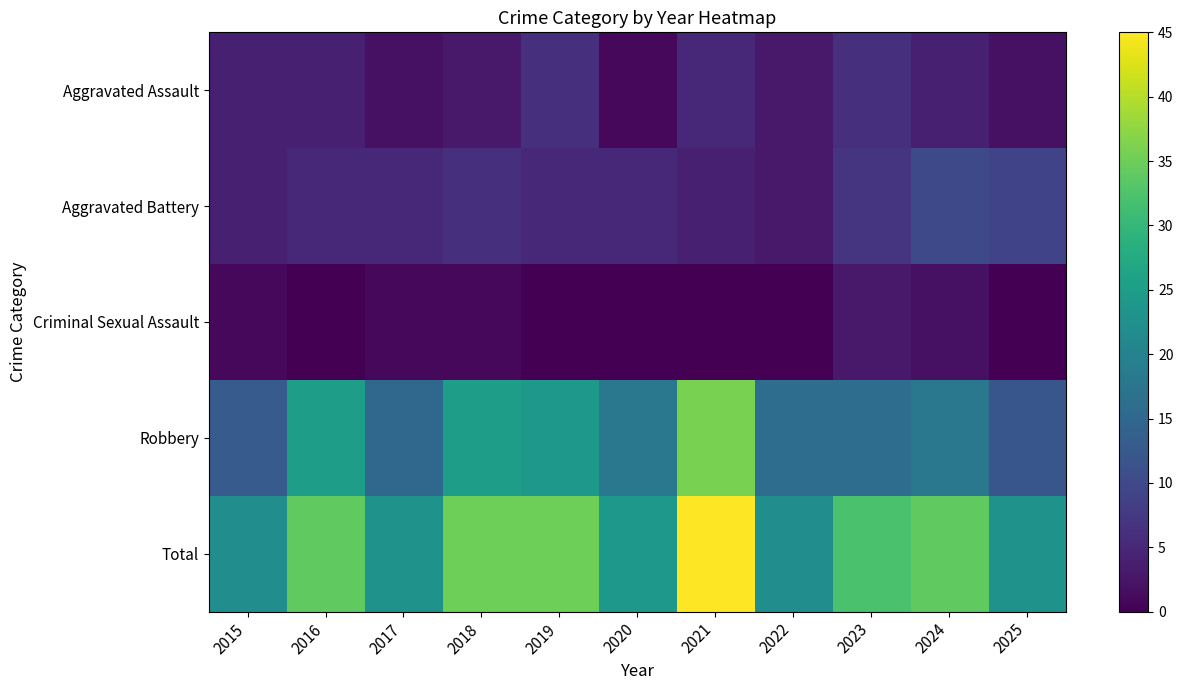

Count the number of data series in this chart.

5